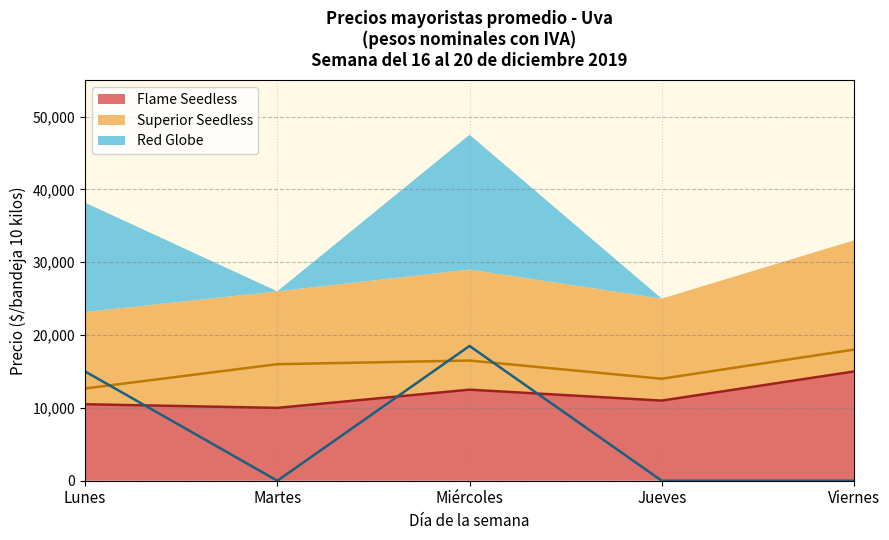

At which category is the sum across all series the highest?

Miércoles